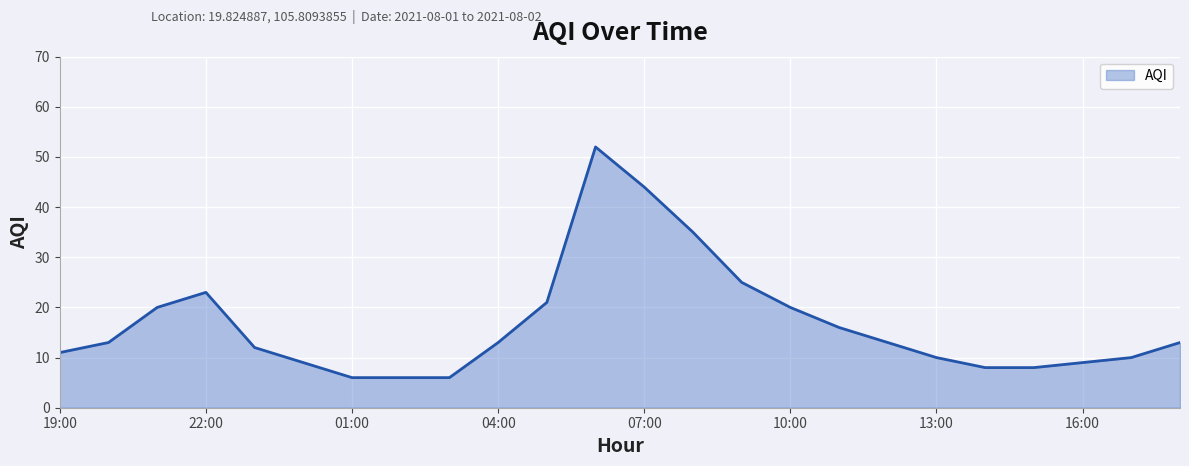

What is the smallest value displayed?

6